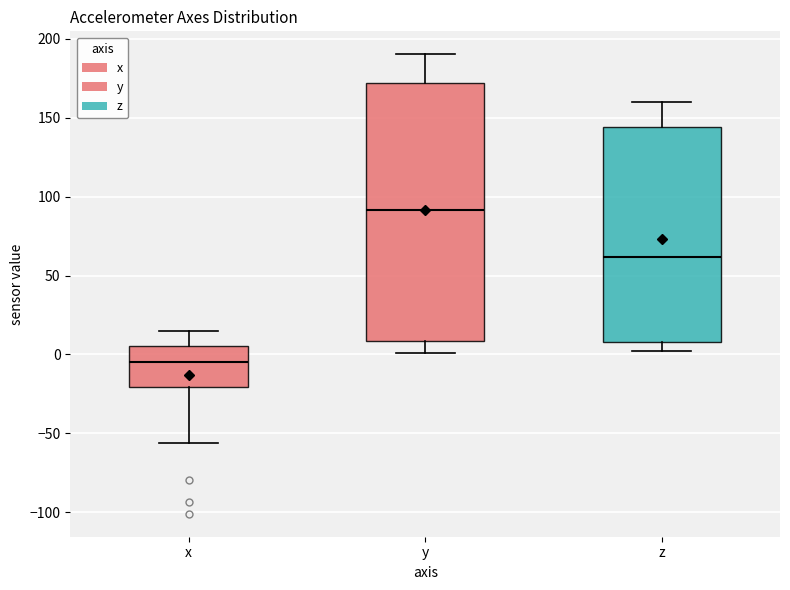

Where is the upper edge of the box for z on the y-axis? The values are not printed on the chart, so give them approximately, as read against the axis.

145